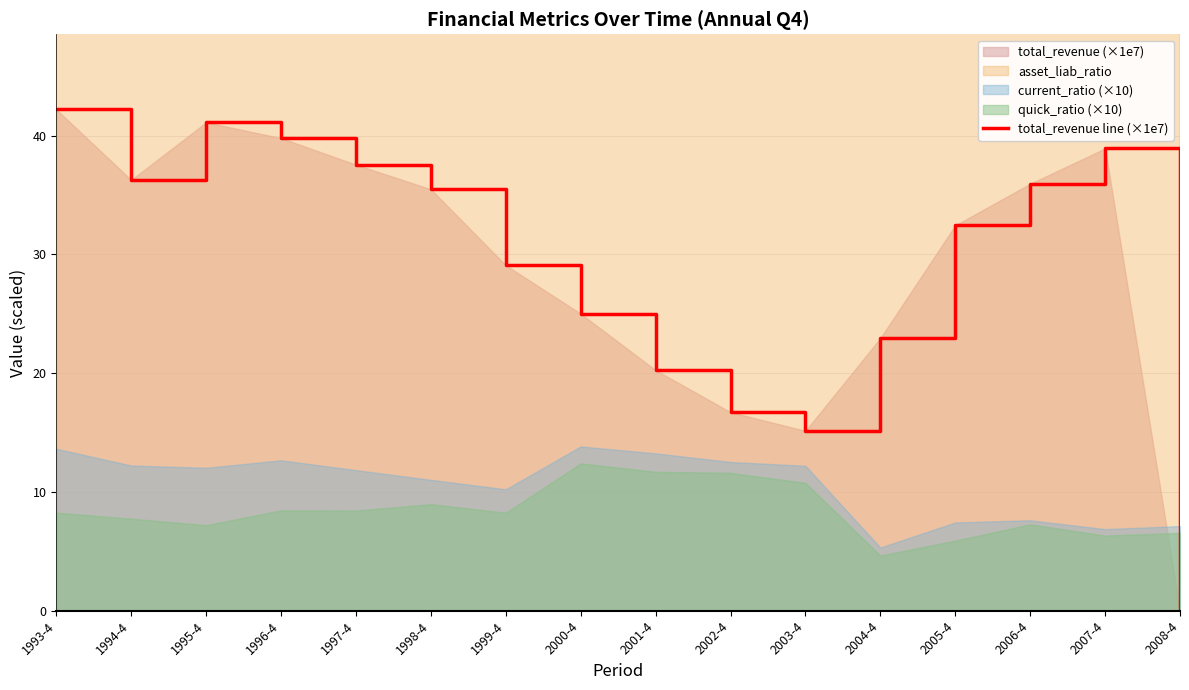

What position from the left is 1996-4?

4